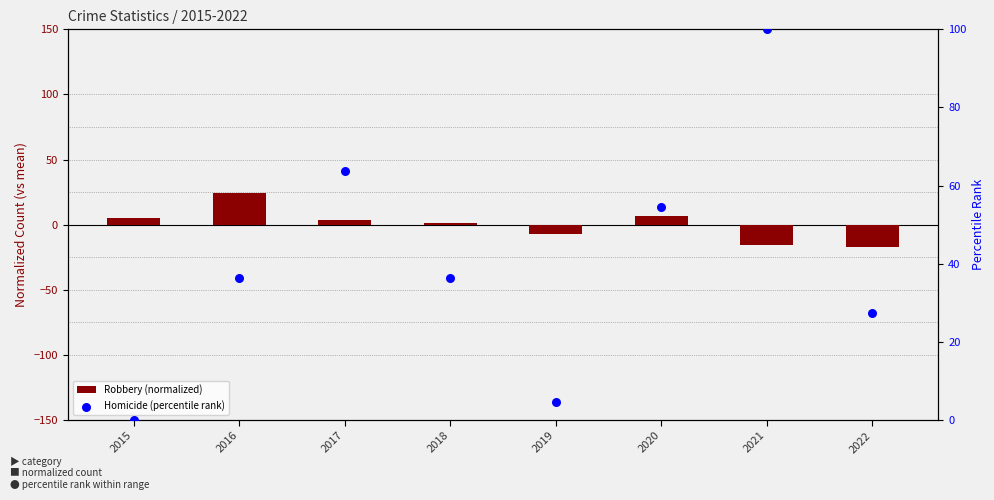

What are all the series names shown in the legend?

Robbery (normalized), Homicide (percentile rank)